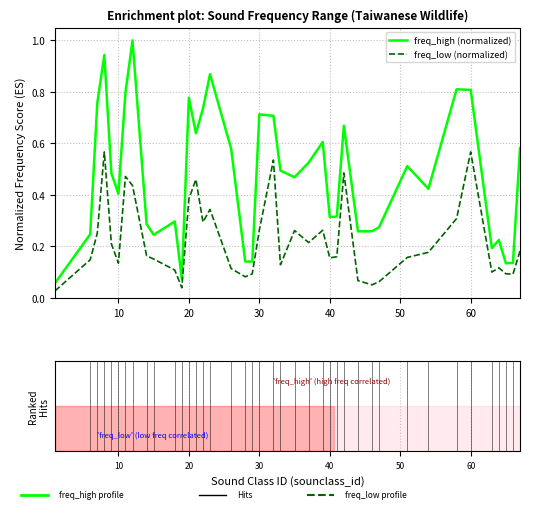

Which series has the largest total across all categories?

freq_high (normalized)